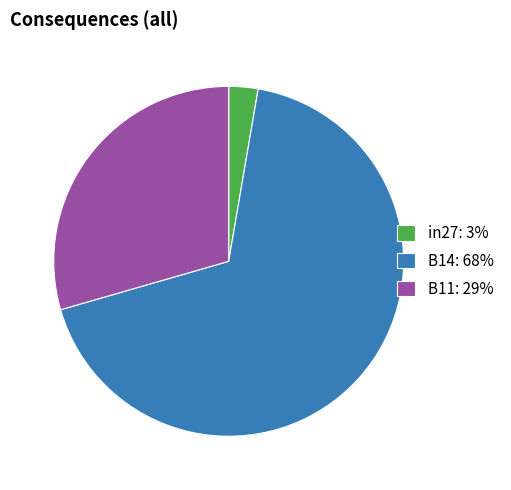

Between B11: 29% and B14: 68%, which is larger?

B14: 68%